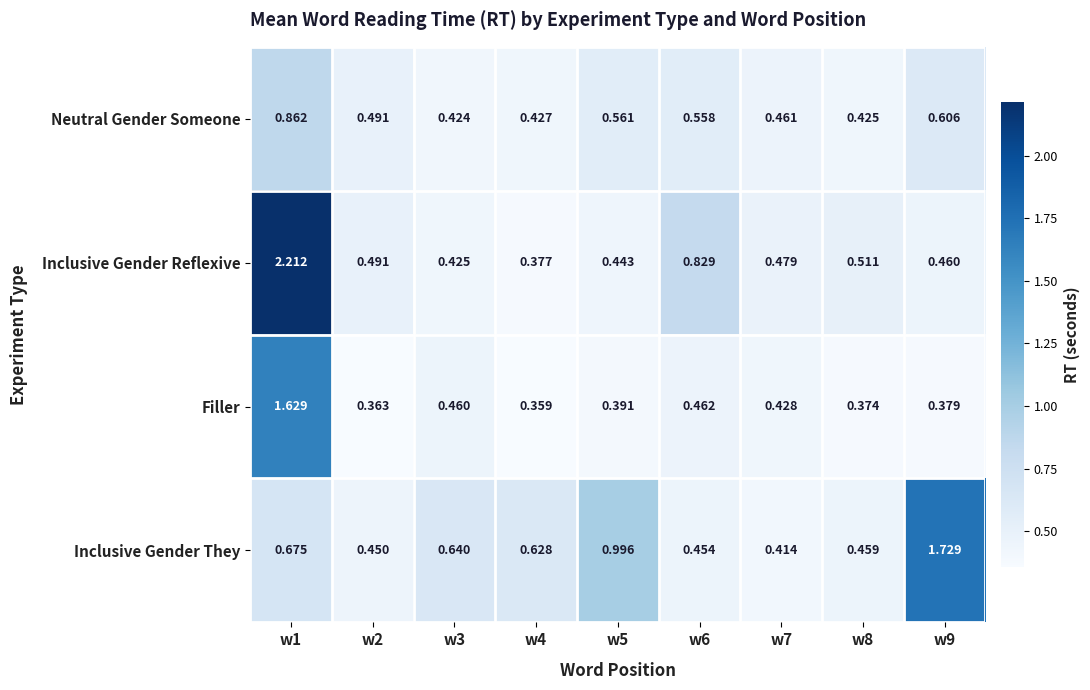

How many data points does each series have?

9